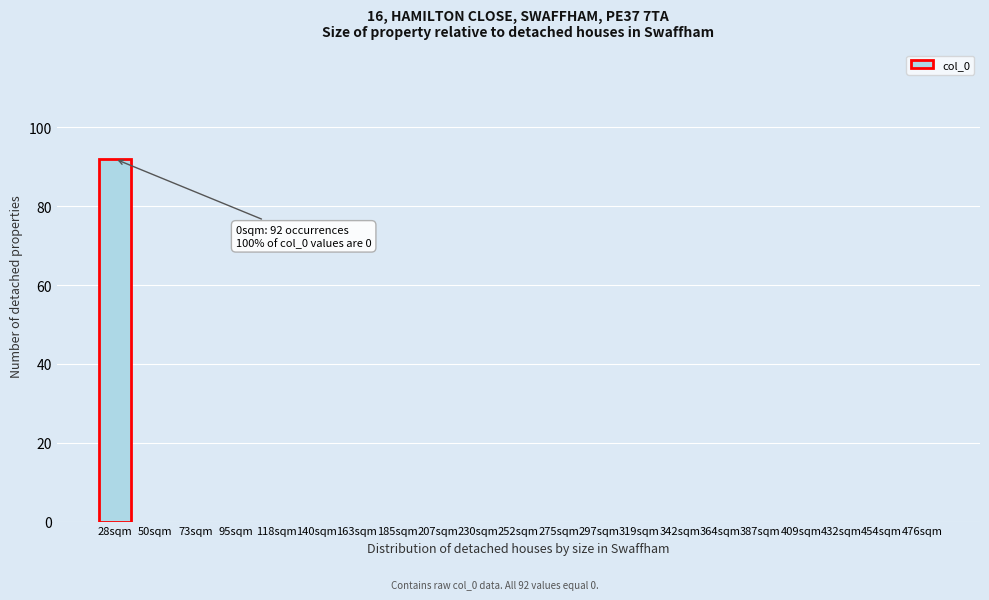

Reading right to left, extract all data points from this chart.

476sqm=0	454sqm=0	432sqm=0	409sqm=0	387sqm=0	364sqm=0	342sqm=0	319sqm=0	297sqm=0	275sqm=0	252sqm=0	230sqm=0	207sqm=0	185sqm=0	163sqm=0	140sqm=0	118sqm=0	95sqm=0	73sqm=0	50sqm=0	28sqm=92